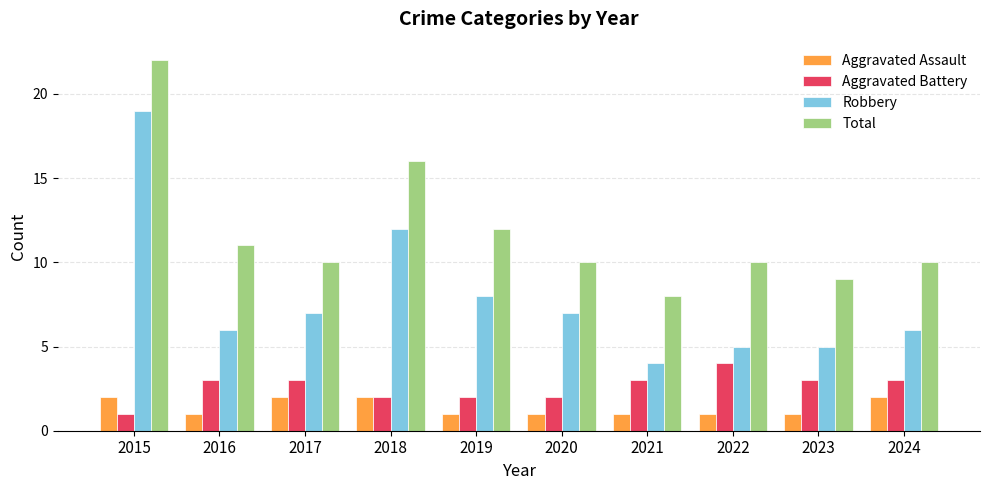

What is the minimum value shown in the chart?

1